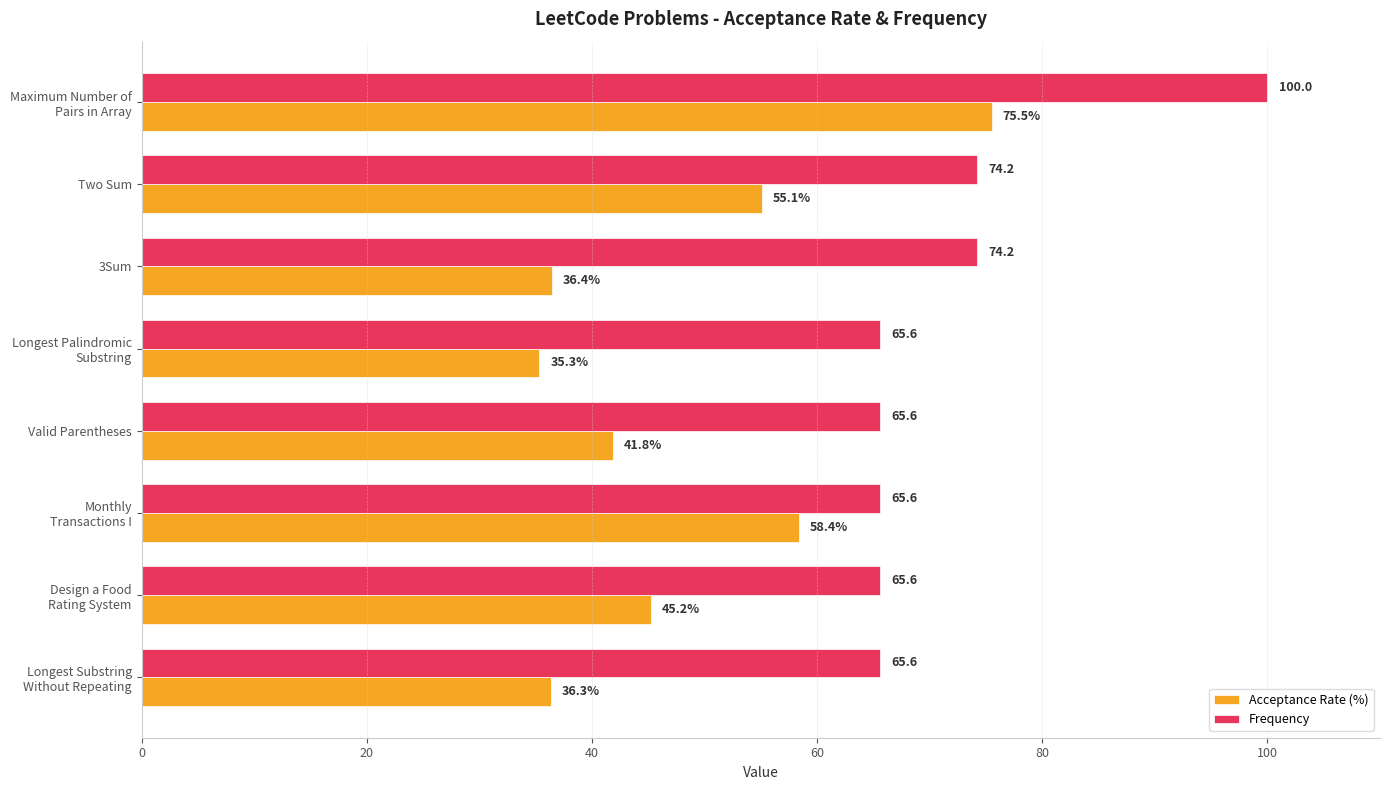

What is the difference between the highest and lowest values at Two Sum?

19.1